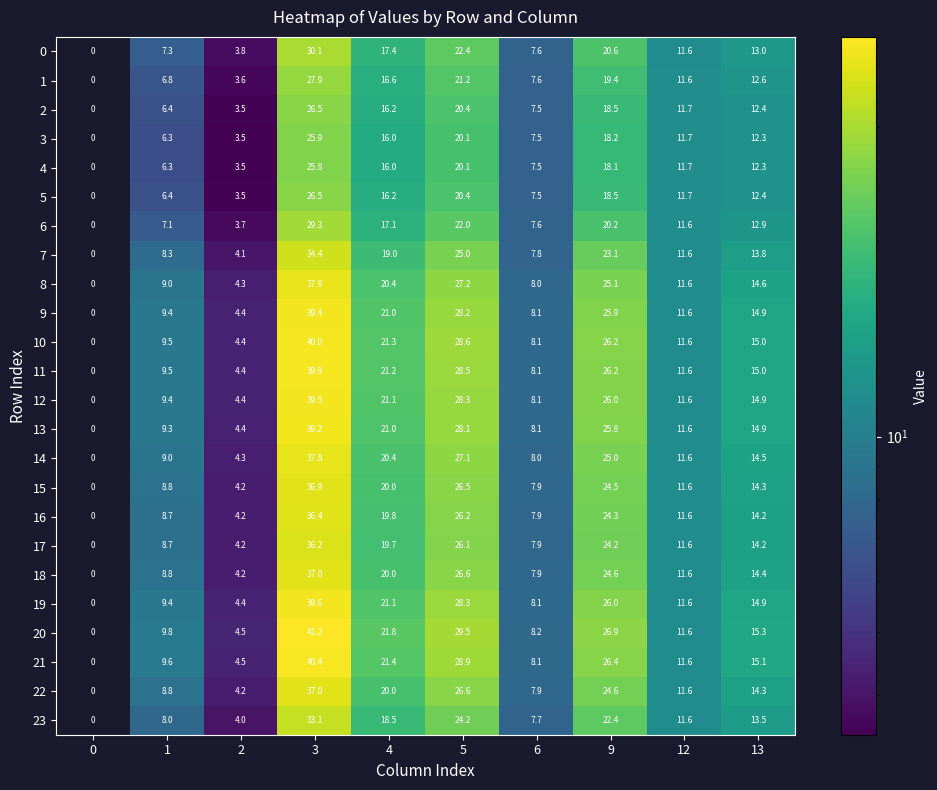

List the labels in order of 12 value, largest first.

3, 5, 9, 4, 13, 12, 1, 6, 2, 0